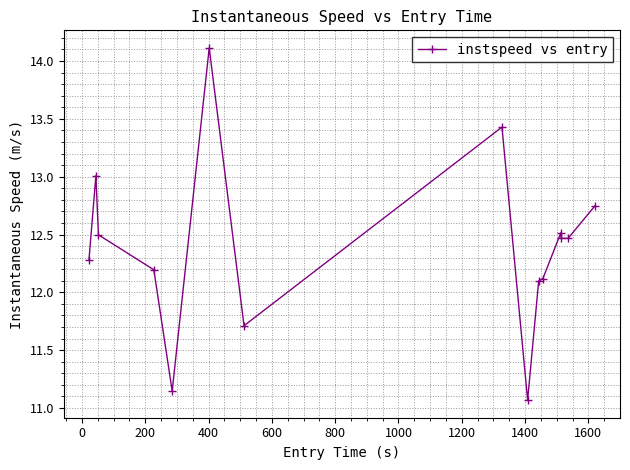

What is the greatest value displayed?

14.1